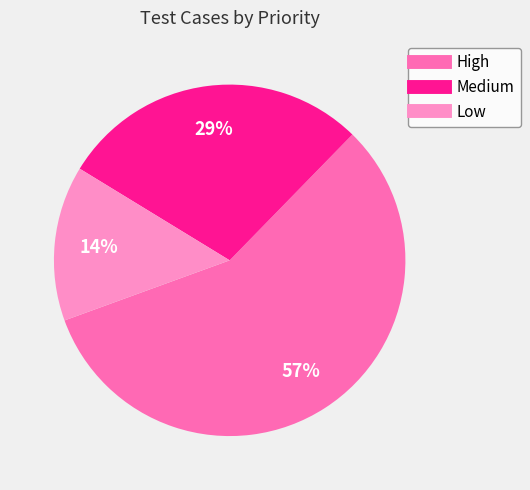

Between Low and High, which is larger?

High